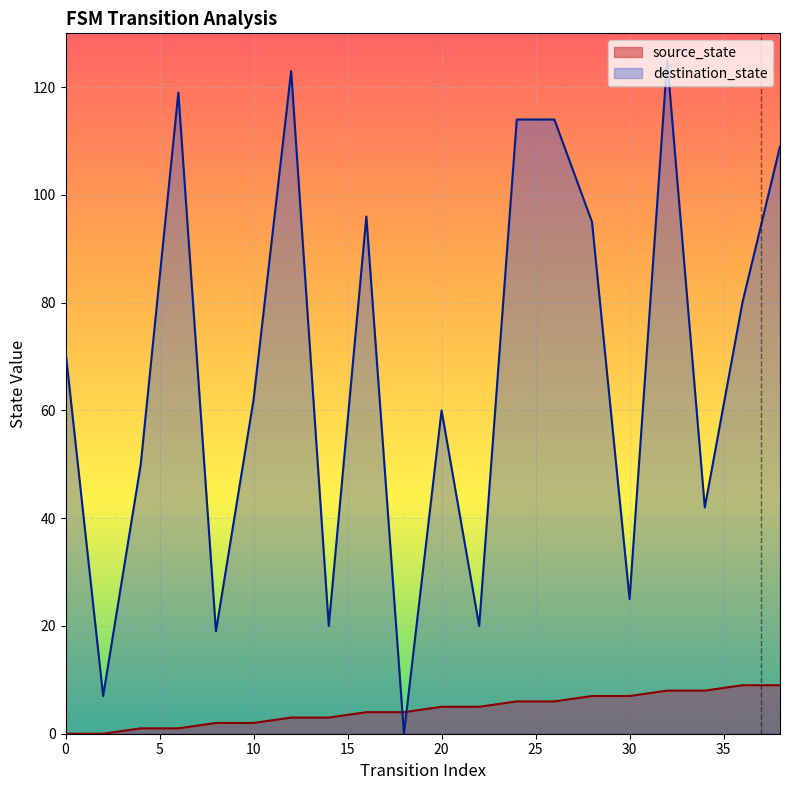

Where does the destination_state series first go above 71?

6